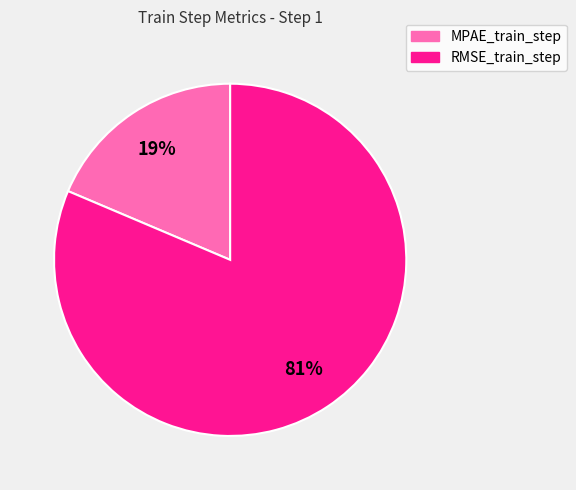

Does any single category account for the majority?

Yes